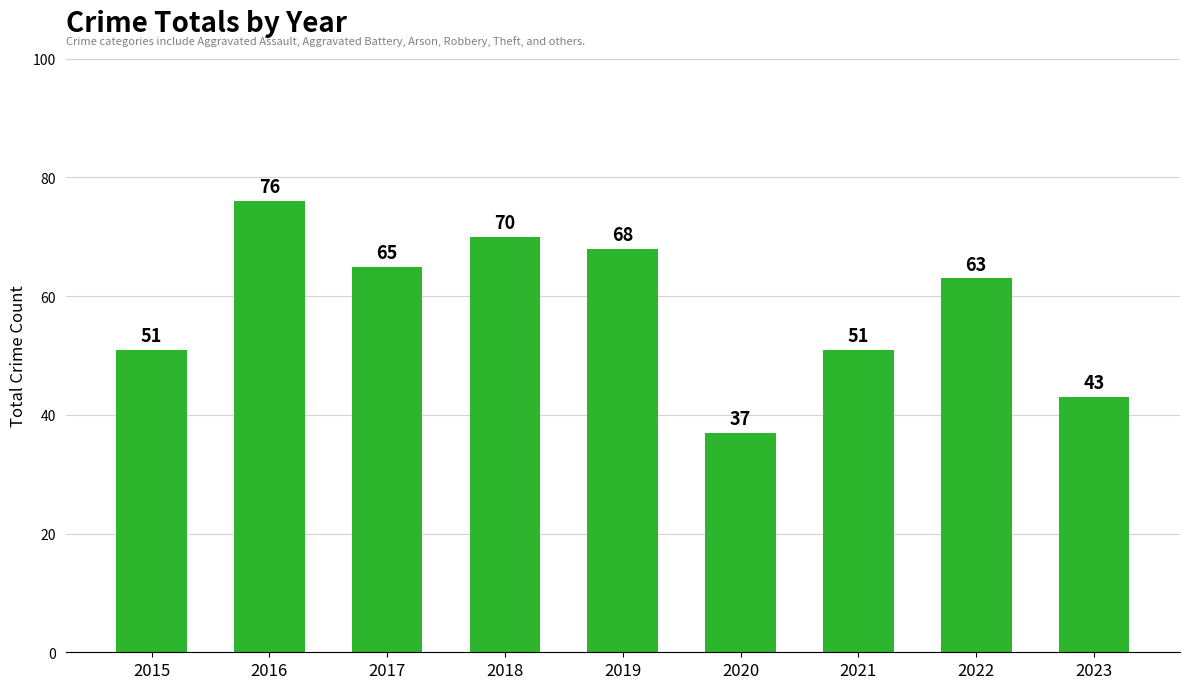

What is the difference between the values at 2023 and 2017?

22